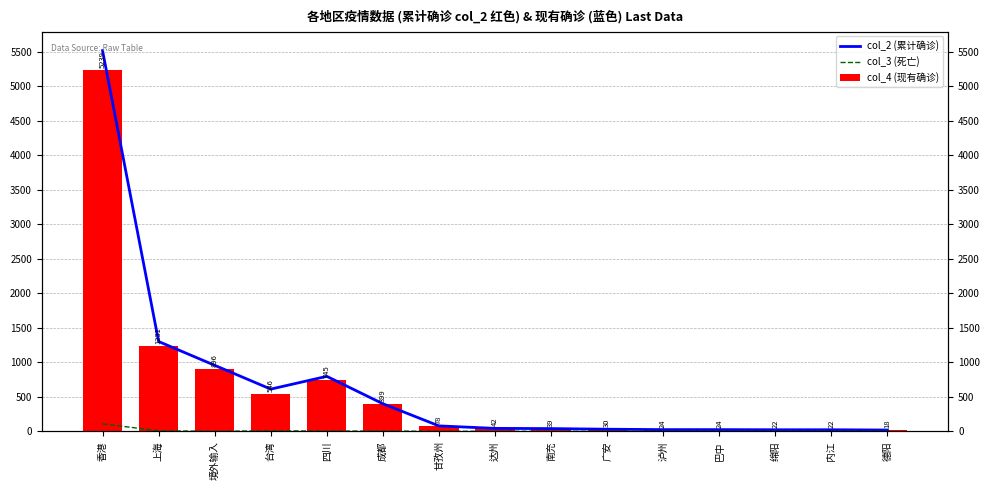

Between 绵阳 and 德阳, which series saw the biggest shift?

col_2 (累计确诊)